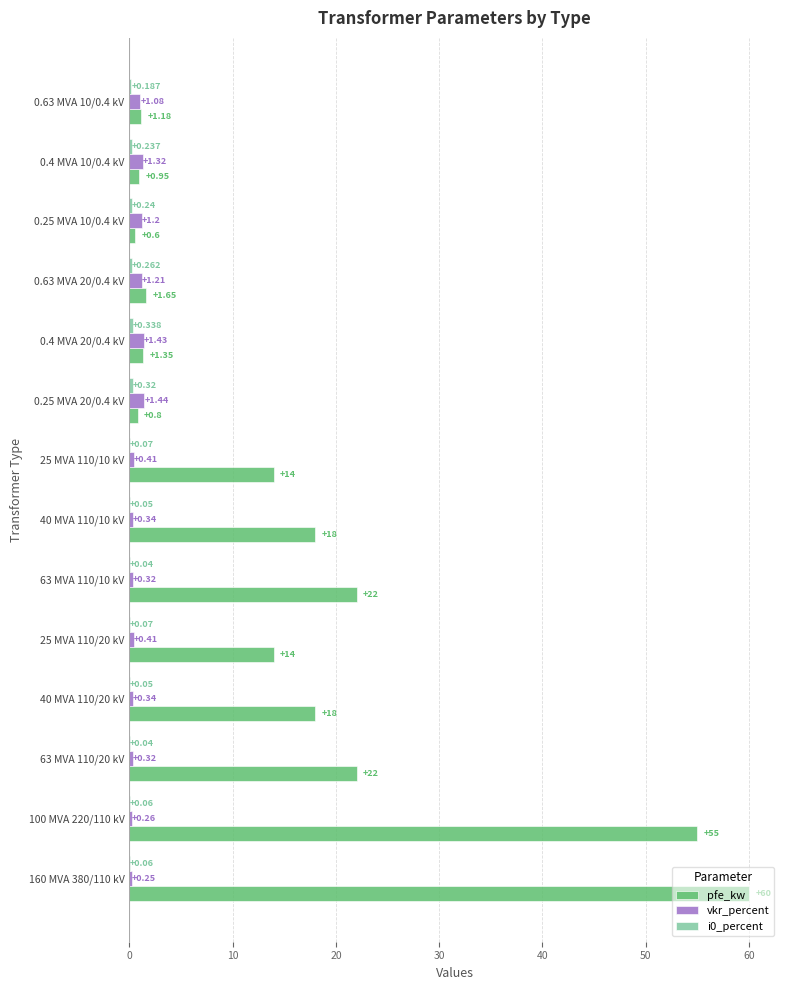

Which series has the widest spread of values?

pfe_kw